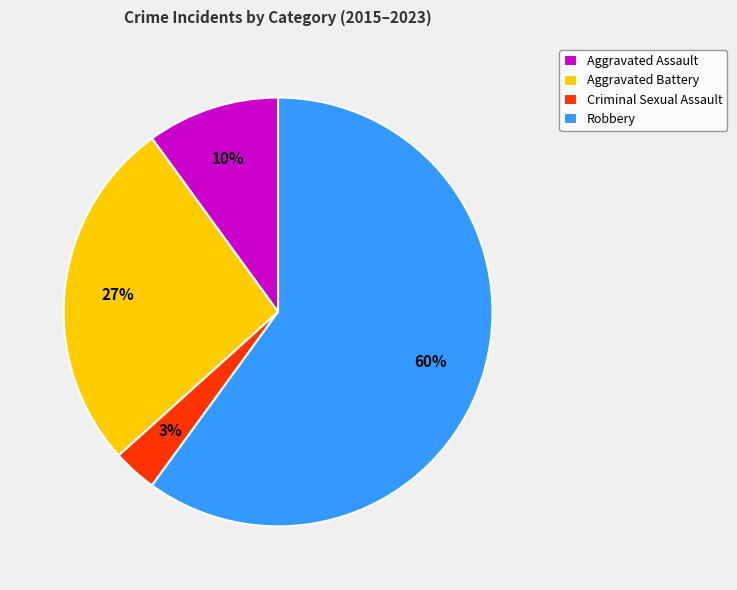

Do Robbery and Criminal Sexual Assault together represent more than half of the pie?

Yes